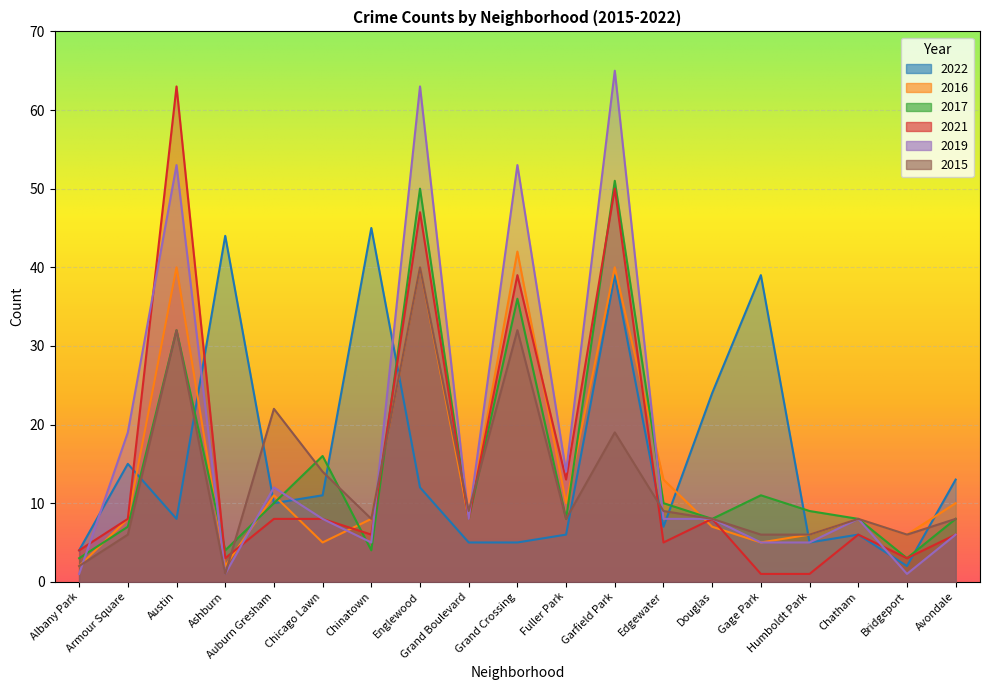

How many data points does each series have?

19